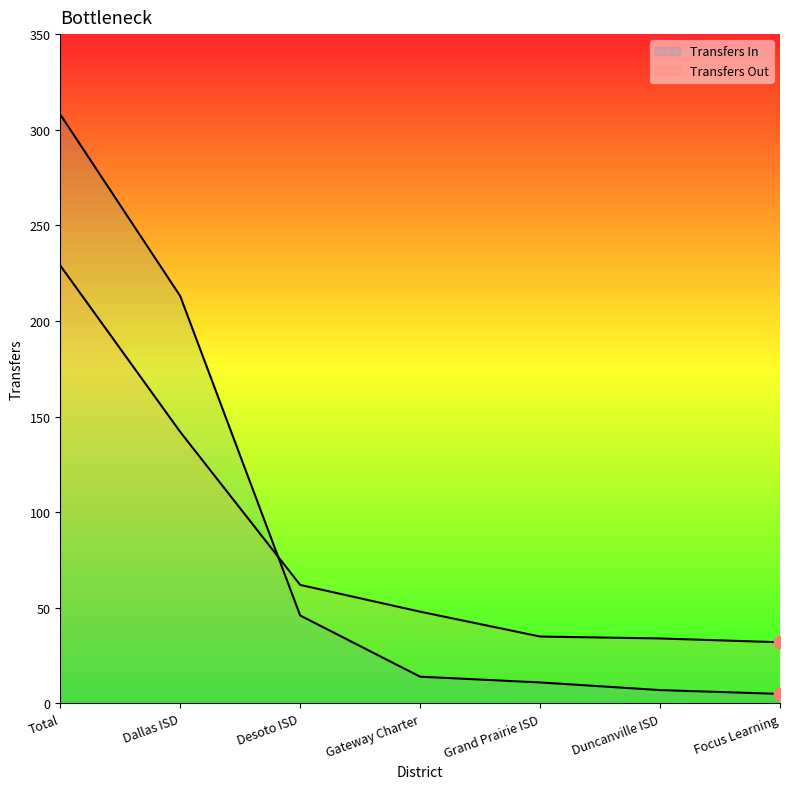

Which series has the largest total across all categories?

Transfers In